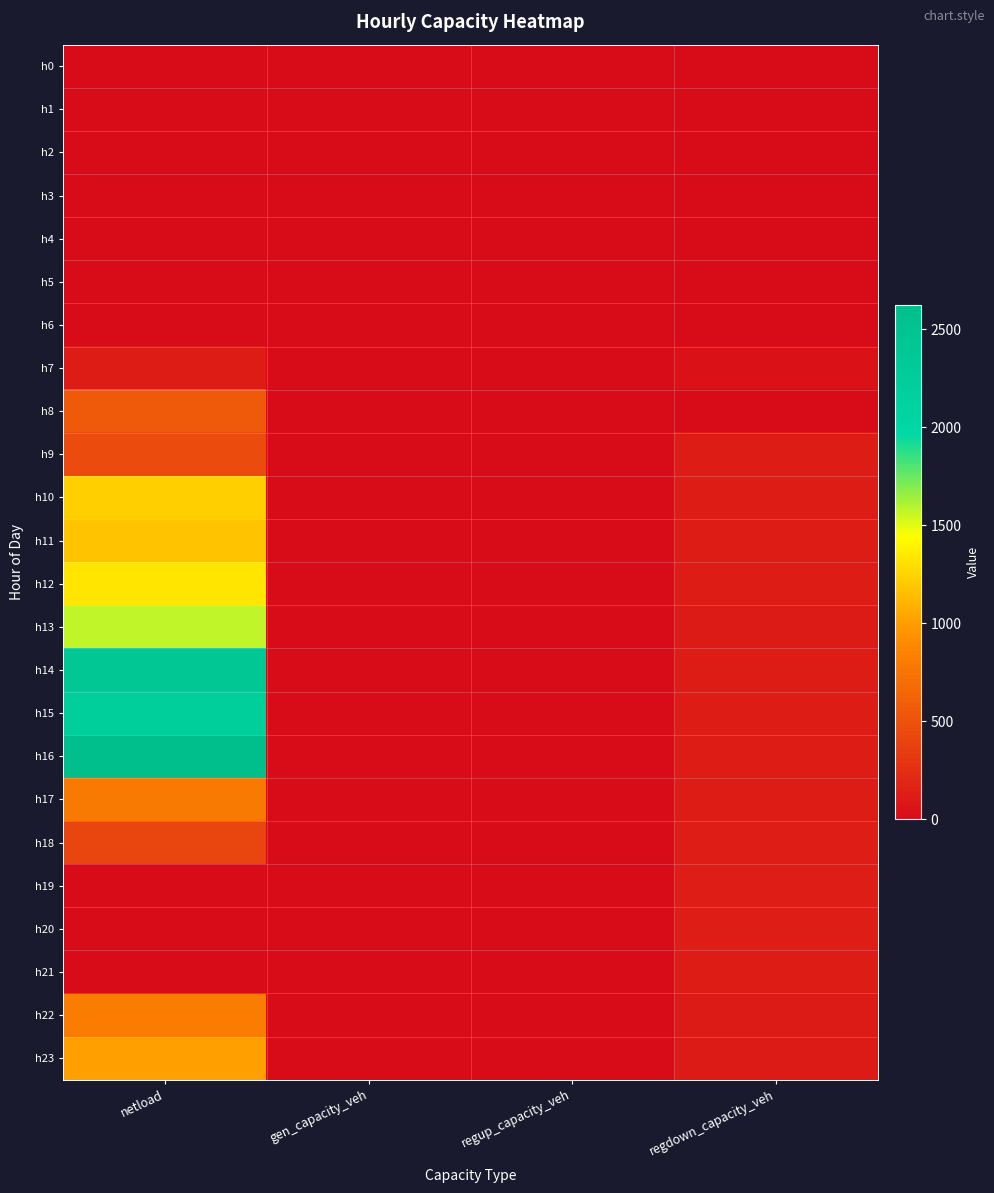

Reading left to right, transcribe all the data shown in this chart.

h0: netload=0.0	gen_capacity_veh=0.0	regup_capacity_veh=0.0	regdown_capacity_veh=0.0
h1: netload=0.0	gen_capacity_veh=0.0	regup_capacity_veh=0.0	regdown_capacity_veh=0.0
h2: netload=0.0	gen_capacity_veh=0.0	regup_capacity_veh=0.0	regdown_capacity_veh=0.0
h3: netload=0.0	gen_capacity_veh=0.0	regup_capacity_veh=0.0	regdown_capacity_veh=0.0
h4: netload=0.0	gen_capacity_veh=0.0	regup_capacity_veh=0.0	regdown_capacity_veh=0.0
h5: netload=0.0	gen_capacity_veh=0.0	regup_capacity_veh=0.0	regdown_capacity_veh=0.0
h6: netload=0.0	gen_capacity_veh=0.0	regup_capacity_veh=0.0	regdown_capacity_veh=0.0
h7: netload=122.3	gen_capacity_veh=0.0	regup_capacity_veh=0.0	regdown_capacity_veh=50.4
h8: netload=555.9	gen_capacity_veh=0.0	regup_capacity_veh=0.0	regdown_capacity_veh=0.0
h9: netload=457.3	gen_capacity_veh=0.0	regup_capacity_veh=0.0	regdown_capacity_veh=118.4
h10: netload=1220.0	gen_capacity_veh=0.0	regup_capacity_veh=0.0	regdown_capacity_veh=117.3
h11: netload=1178.1	gen_capacity_veh=0.0	regup_capacity_veh=0.0	regdown_capacity_veh=115.3
h12: netload=1330.2	gen_capacity_veh=0.0	regup_capacity_veh=0.0	regdown_capacity_veh=113.8
h13: netload=1576.7	gen_capacity_veh=0.0	regup_capacity_veh=0.0	regdown_capacity_veh=112.5
h14: netload=2407.1	gen_capacity_veh=0.0	regup_capacity_veh=0.0	regdown_capacity_veh=113.9
h15: netload=2234.9	gen_capacity_veh=0.0	regup_capacity_veh=0.0	regdown_capacity_veh=115.9
h16: netload=2622.7	gen_capacity_veh=0.0	regup_capacity_veh=0.0	regdown_capacity_veh=118.0
h17: netload=799.0	gen_capacity_veh=0.0	regup_capacity_veh=0.0	regdown_capacity_veh=122.2
h18: netload=417.1	gen_capacity_veh=0.0	regup_capacity_veh=0.0	regdown_capacity_veh=127.0
h19: netload=0.0	gen_capacity_veh=0.0	regup_capacity_veh=0.0	regdown_capacity_veh=131.4
h20: netload=0.0	gen_capacity_veh=0.0	regup_capacity_veh=0.0	regdown_capacity_veh=127.6
h21: netload=0.0	gen_capacity_veh=0.0	regup_capacity_veh=0.0	regdown_capacity_veh=118.0
h22: netload=816.9	gen_capacity_veh=0.0	regup_capacity_veh=0.0	regdown_capacity_veh=108.8
h23: netload=1012.5	gen_capacity_veh=0.0	regup_capacity_veh=0.0	regdown_capacity_veh=103.4